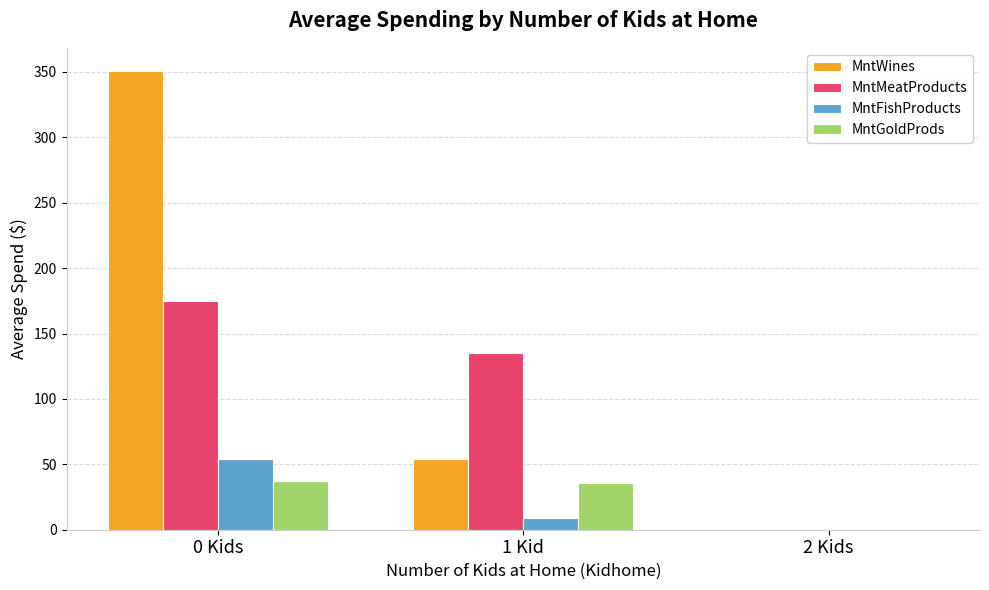

Does the chart contain stacked bars?

No